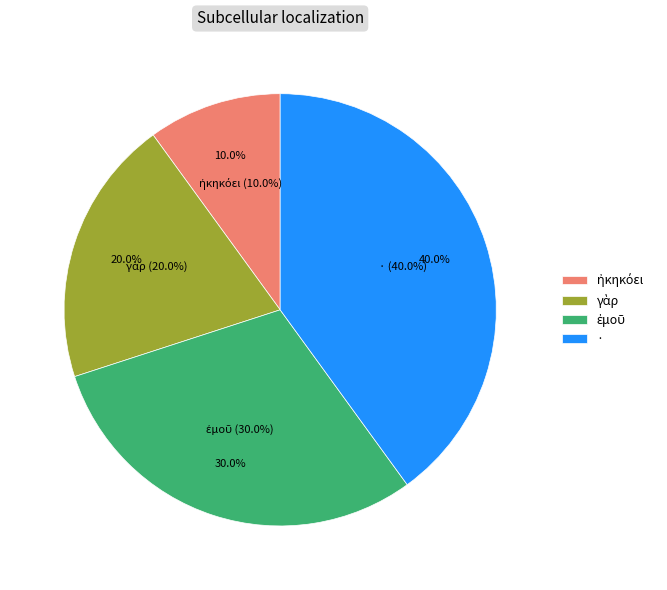

To the nearest percent, what portion does · represent?

40%